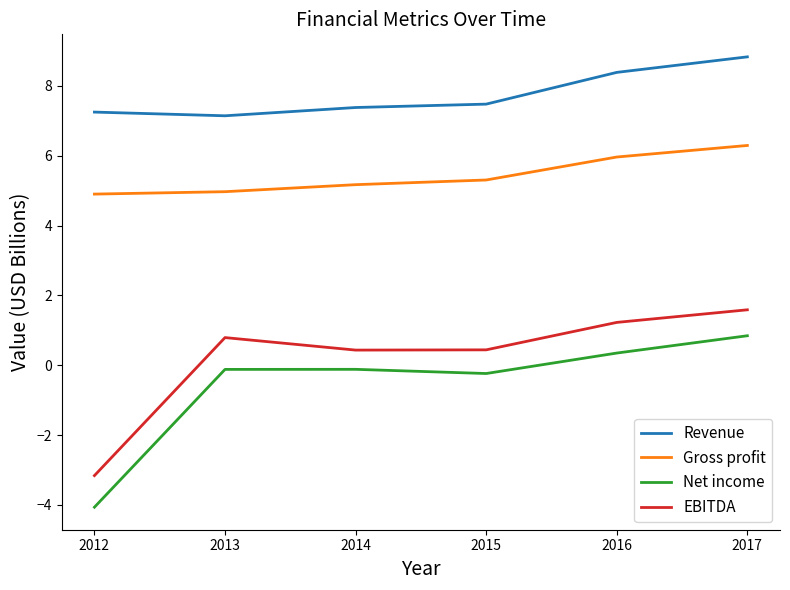

True or false: Gross profit and EBITDA intersect in this chart.

False